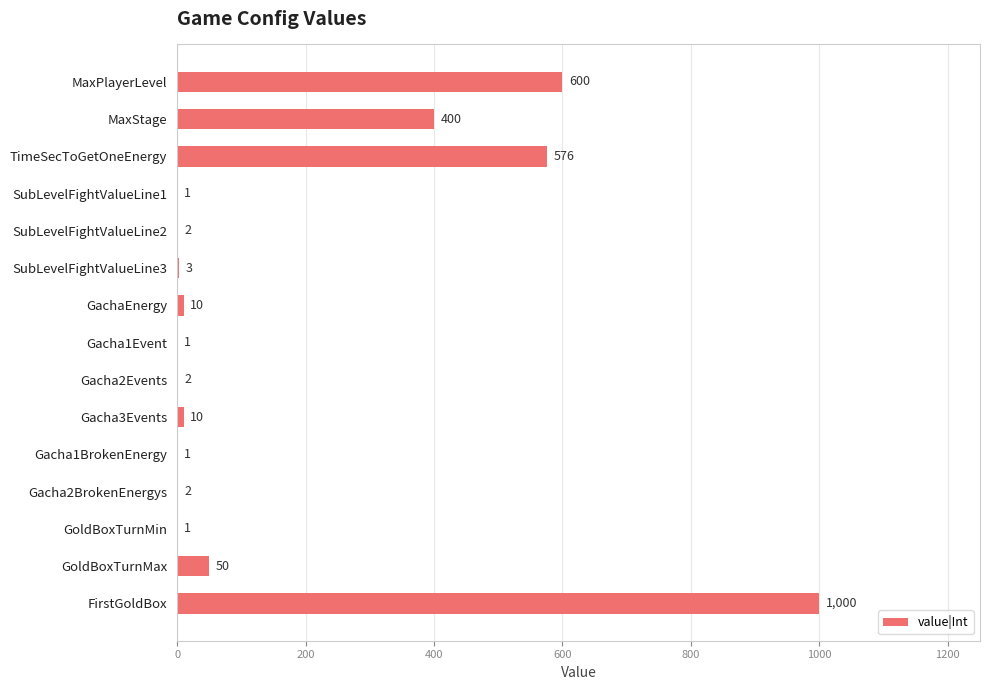

What is the sum of all values?

2659